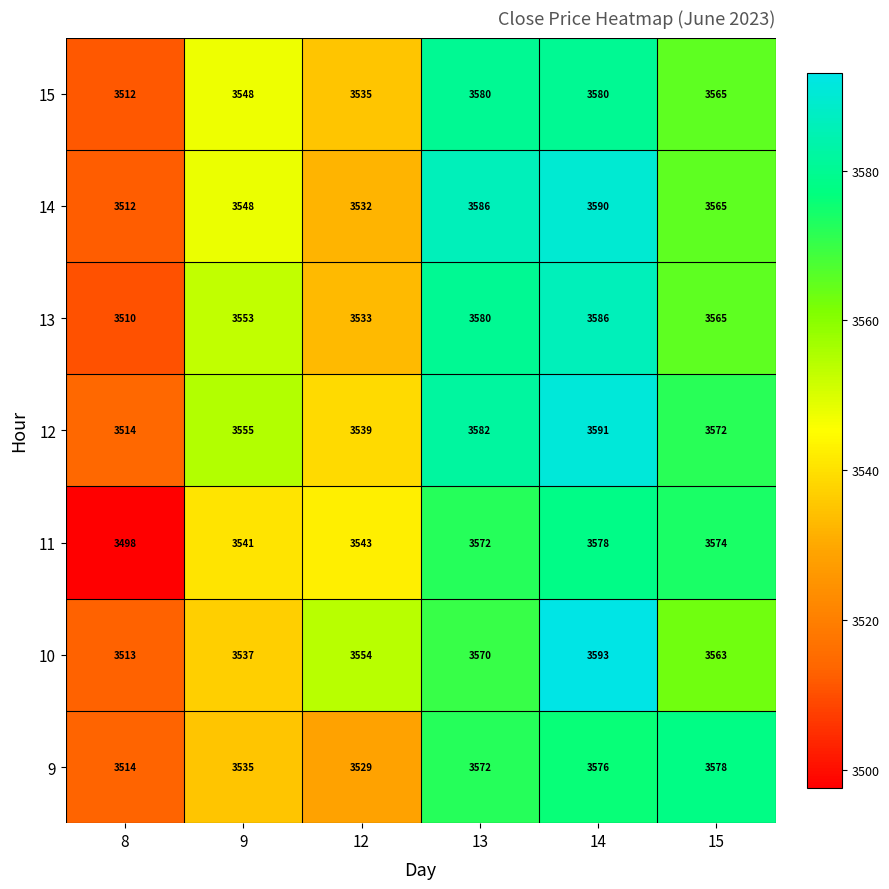

What is the minimum value shown in the chart?

3498